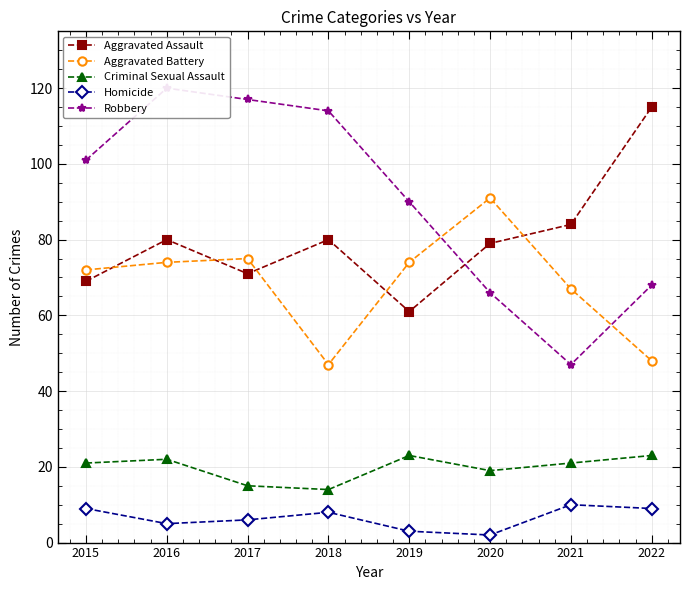

How many times do Aggravated Battery and Aggravated Assault cross each other?

5